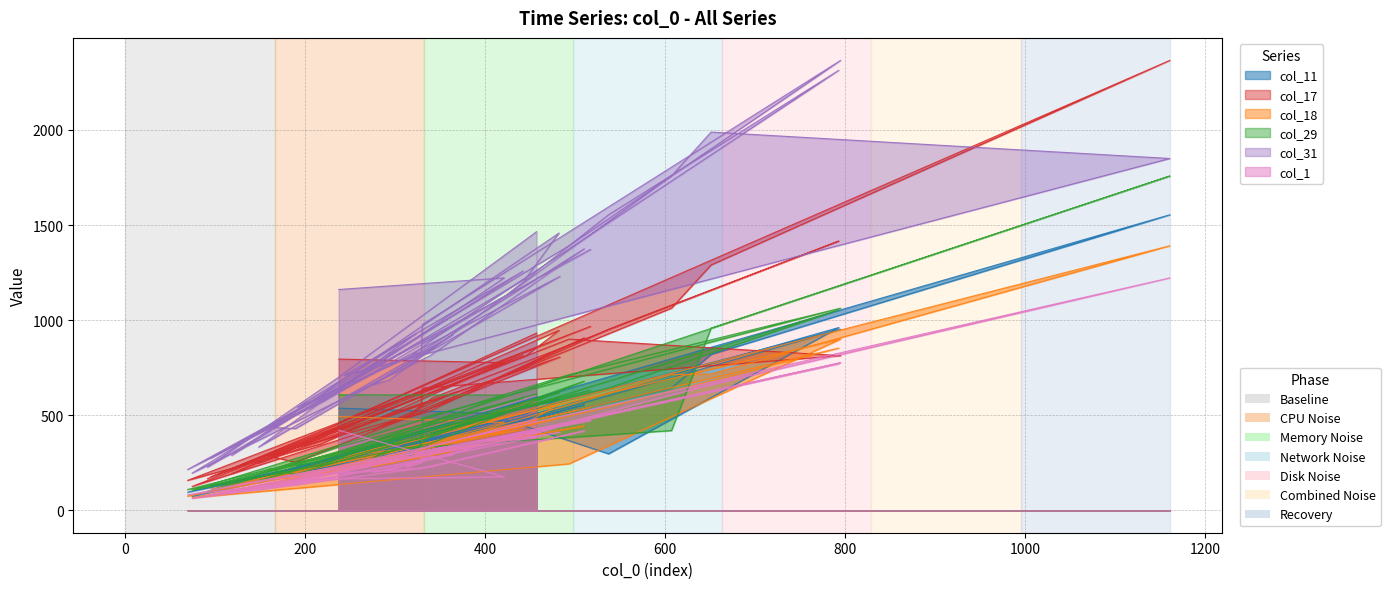

At which category does col_29 reach its first local peak?

517